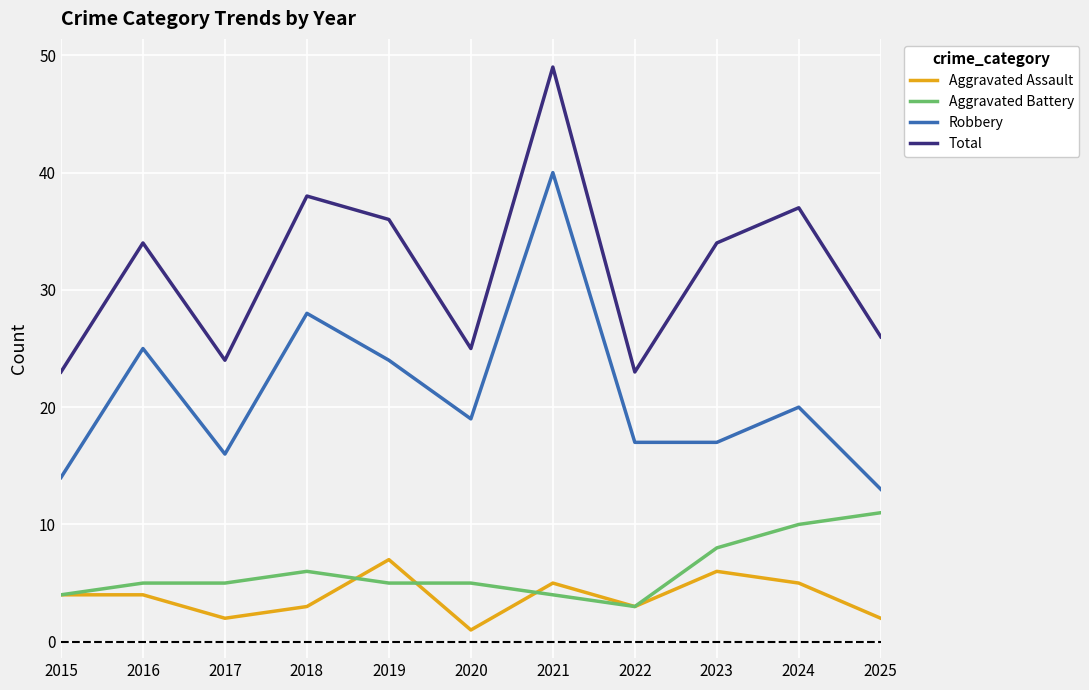

What is the difference between the maximum and second lowest values in the Aggravated Assault series?

5